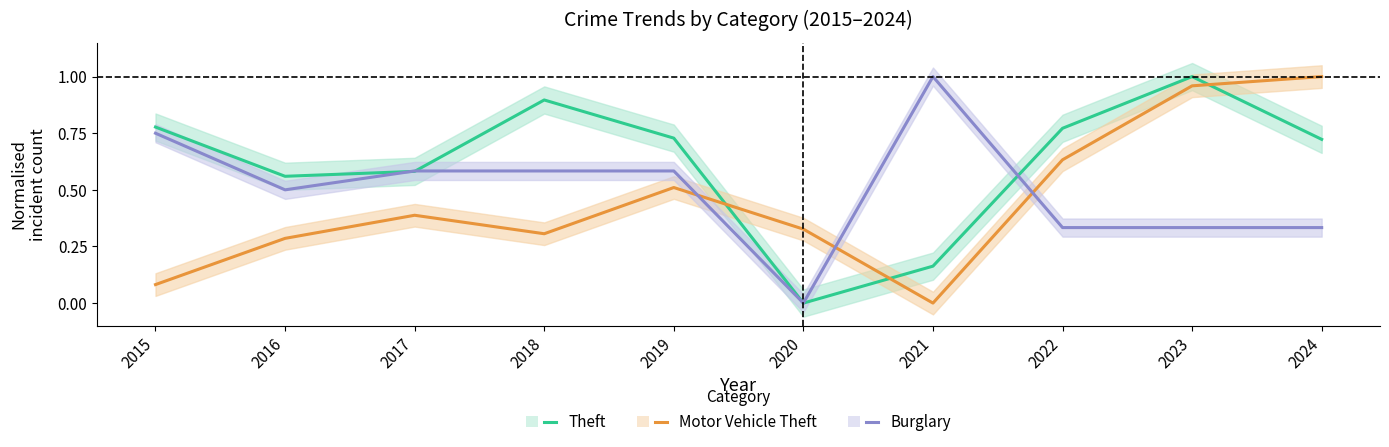

Reading left to right, list all the values displayed in this chart.

Theft: 2015=0.8	2016=0.6	2017=0.6	2018=0.9	2019=0.7	2020=0.0	2021=0.2	2022=0.8	2023=1.0	2024=0.7
Motor Vehicle Theft: 2015=0.1	2016=0.3	2017=0.4	2018=0.3	2019=0.5	2020=0.3	2021=0.0	2022=0.6	2023=1.0	2024=1.0
Burglary: 2015=0.7	2016=0.5	2017=0.6	2018=0.6	2019=0.6	2020=0.0	2021=1.0	2022=0.3	2023=0.3	2024=0.3